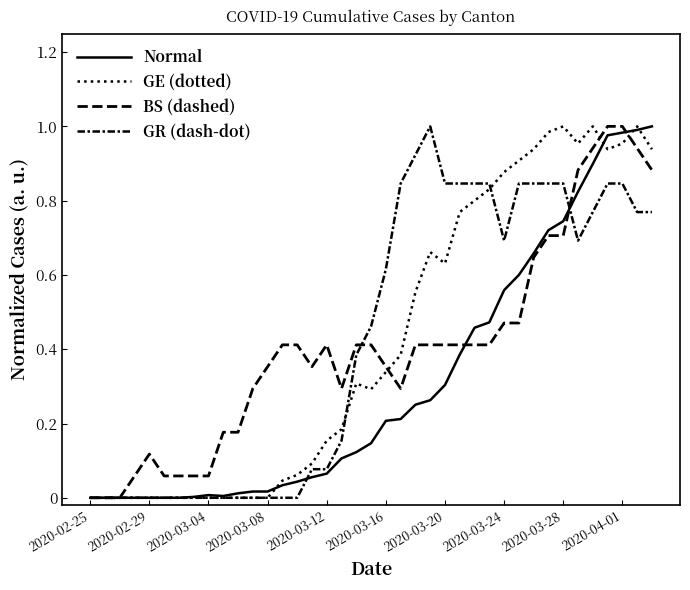

At which category does GE (dotted) reach its first local valley?

19